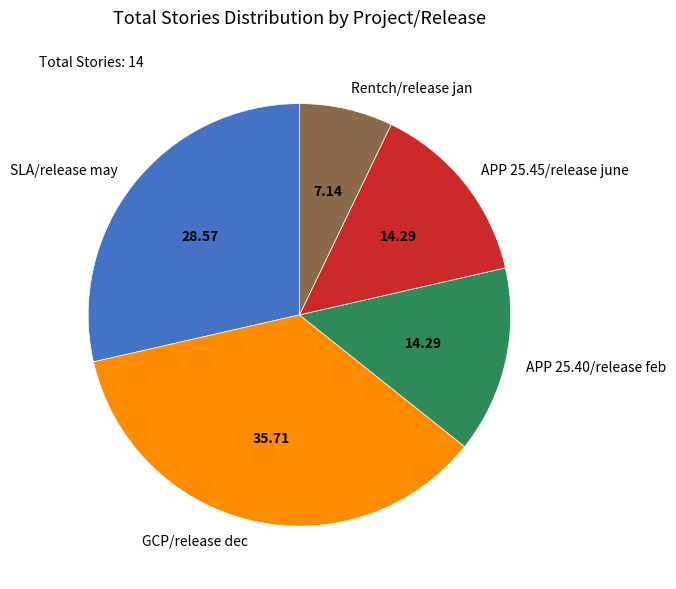

How many segments does this pie chart have?

5